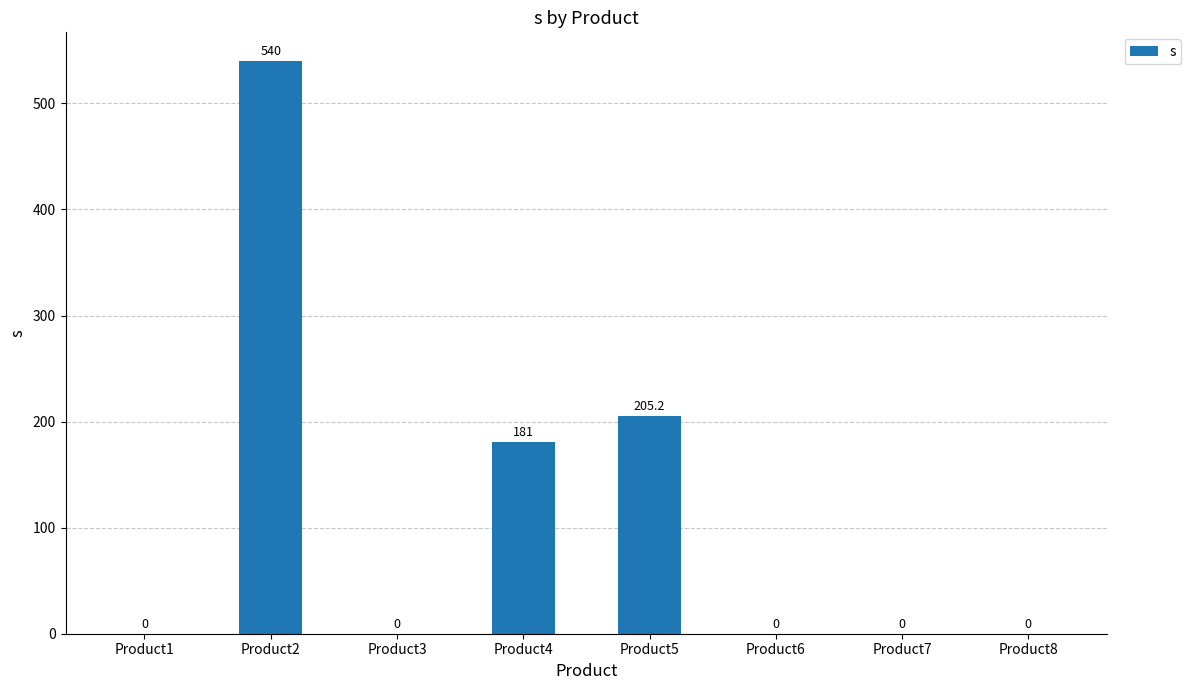

What is the change in value from Product4 to Product7?

-181.0